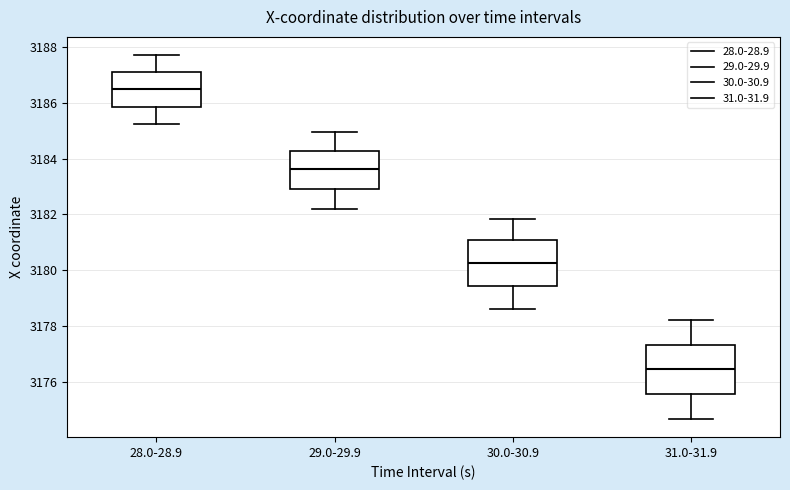

Which box's median line is the highest?

28.0-28.9